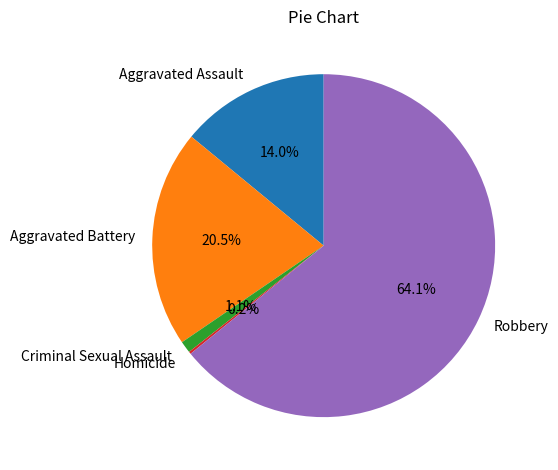

What is the ratio of the value at Robbery to the value at Aggravated Battery?

3.1